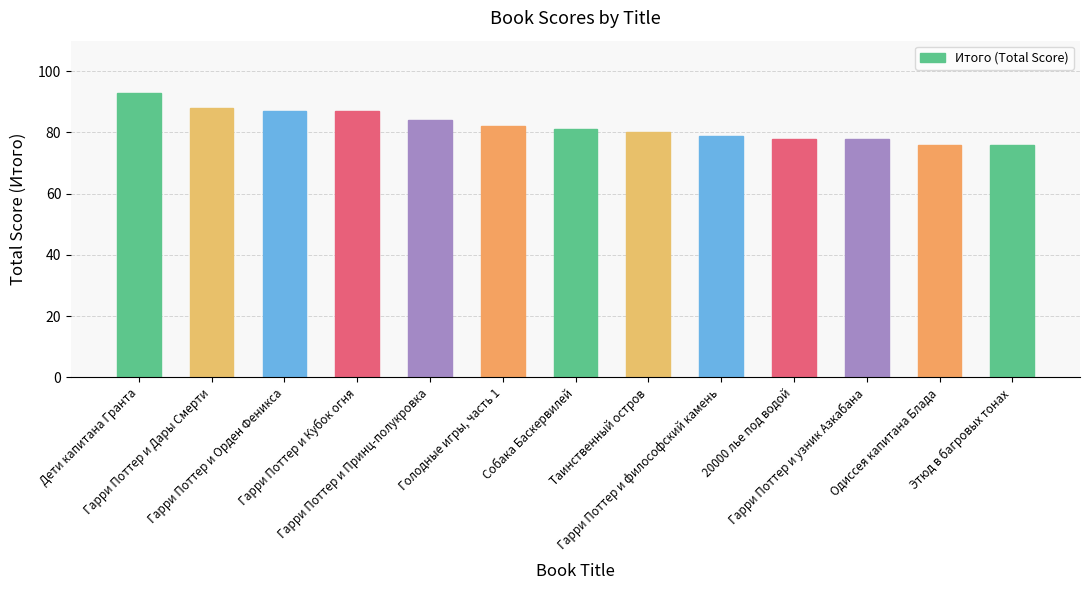

Reading left to right, what are all the values shown in this chart?

Дети капитана Гранта=93	Гарри Поттер и Дары Смерти=88	Гарри Поттер и Орден Феникса=87	Гарри Поттер и Кубок огня=87	Гарри Поттер и Принц-полукровка=84	Голодные игры, часть 1=82	Собака Баскервилей=81	Таинственный остров=80	Гарри Поттер и философский камень=79	20000 лье под водой=78	Гарри Поттер и узник Азкабана=78	Одиссея капитана Блада=76	Этюд в багровых тонах=76